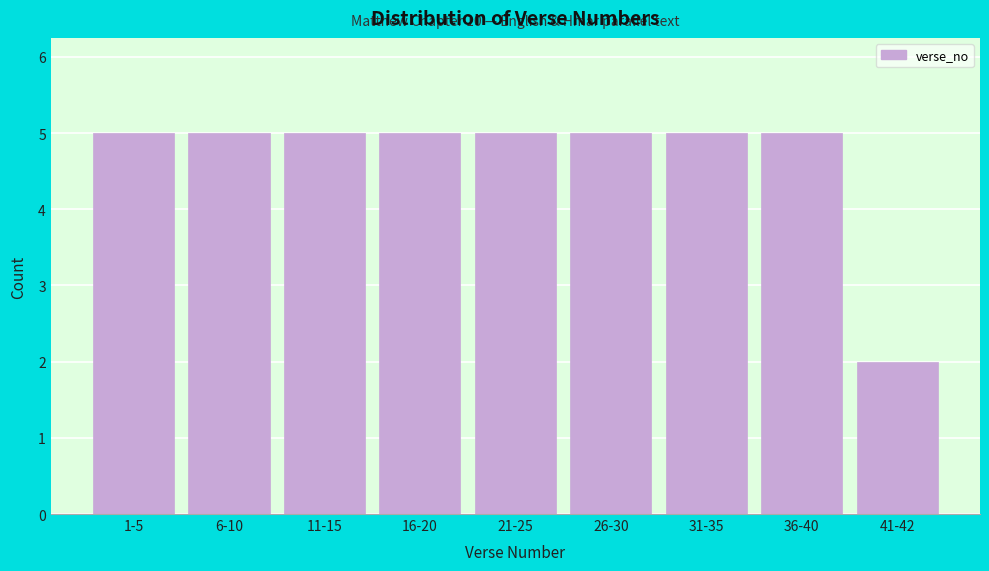

Reading right to left, list all the values displayed in this chart.

2	5	5	5	5	5	5	5	5